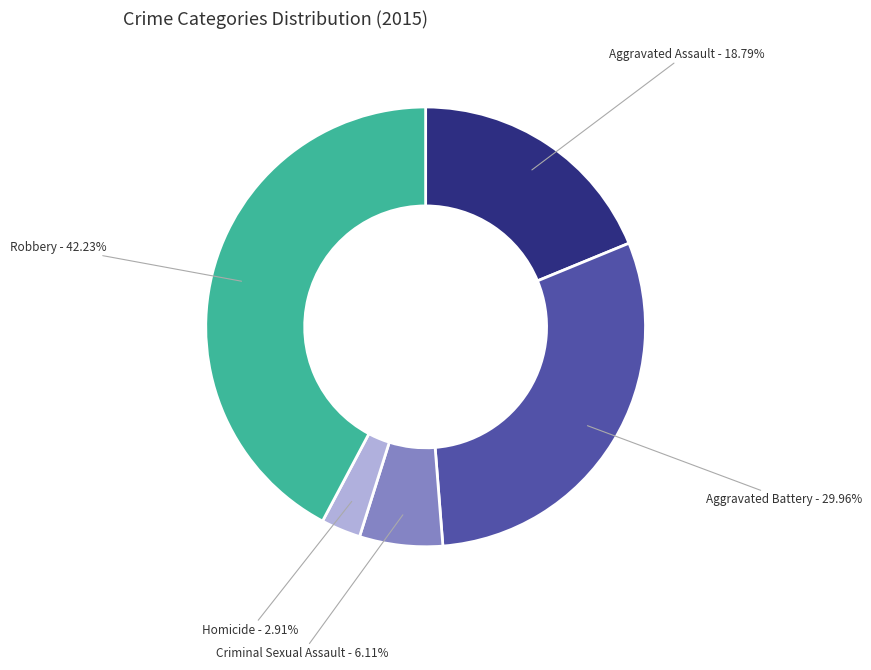

Does any single category account for the majority?

No